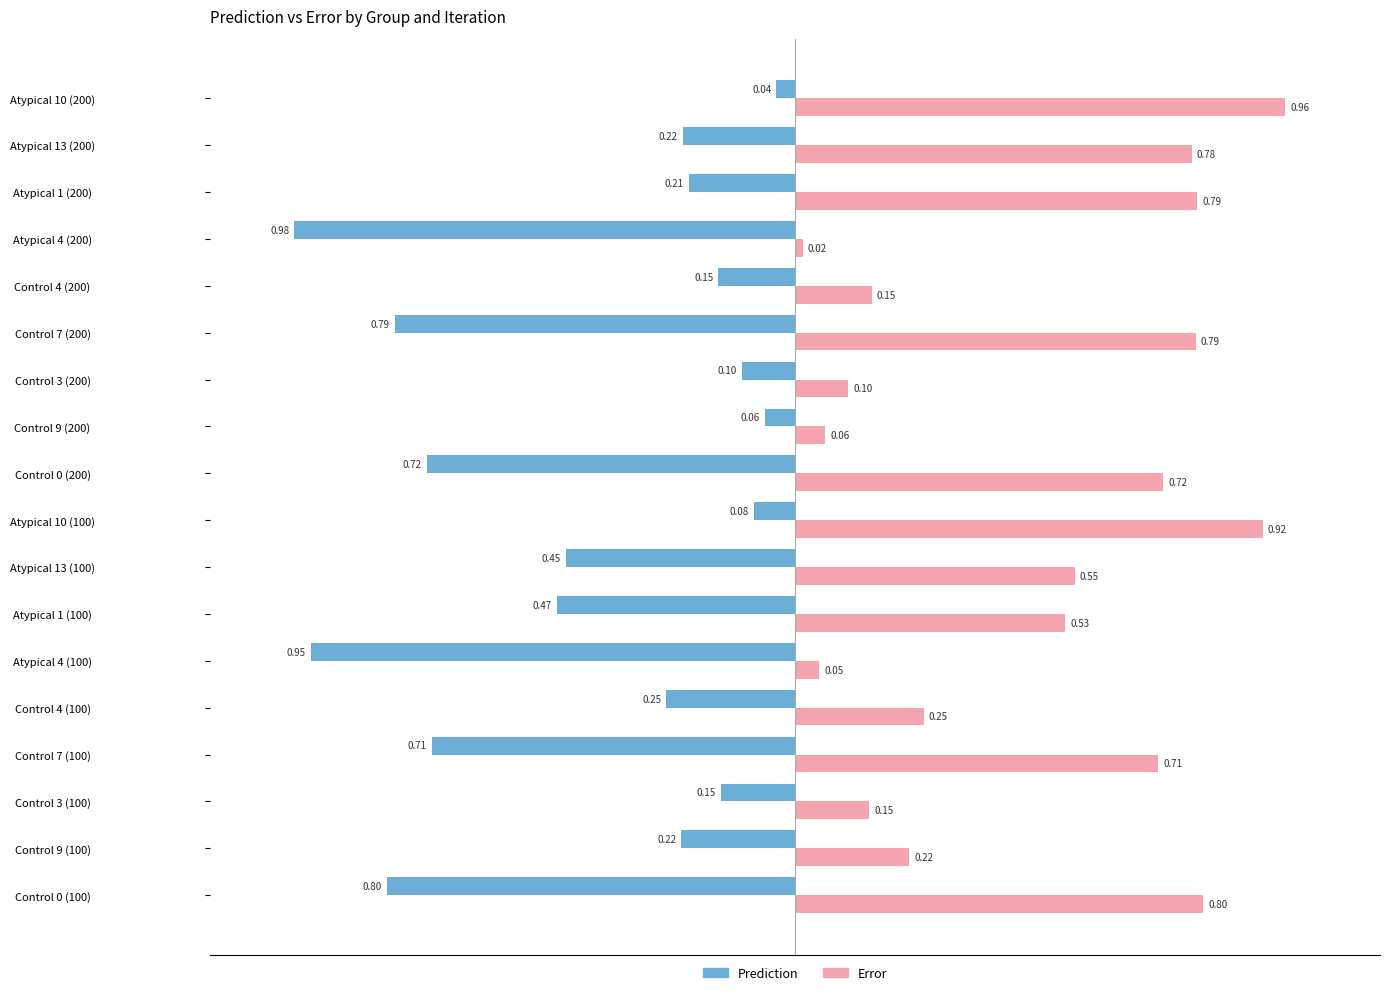

Is the value of Prediction at Control 7 (100) greater than the value of Error at Control 3 (200)?

No